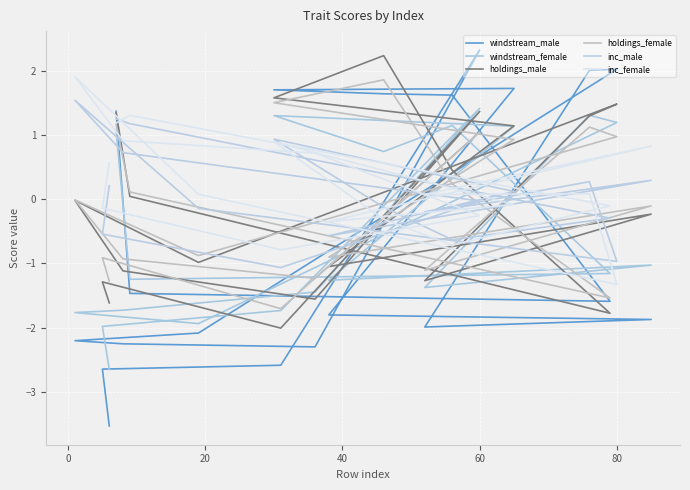

At how many categories does at least one series exceed -1?

20